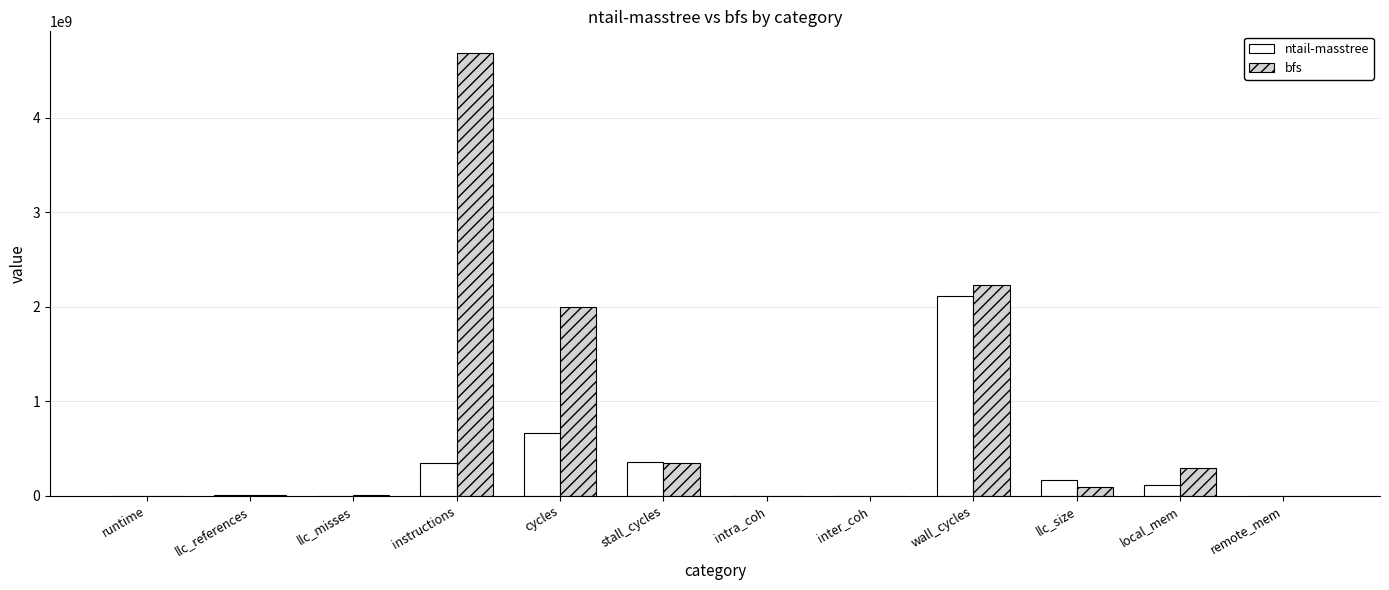

Where is bfs nearest to the value 2339470365?

wall_cycles